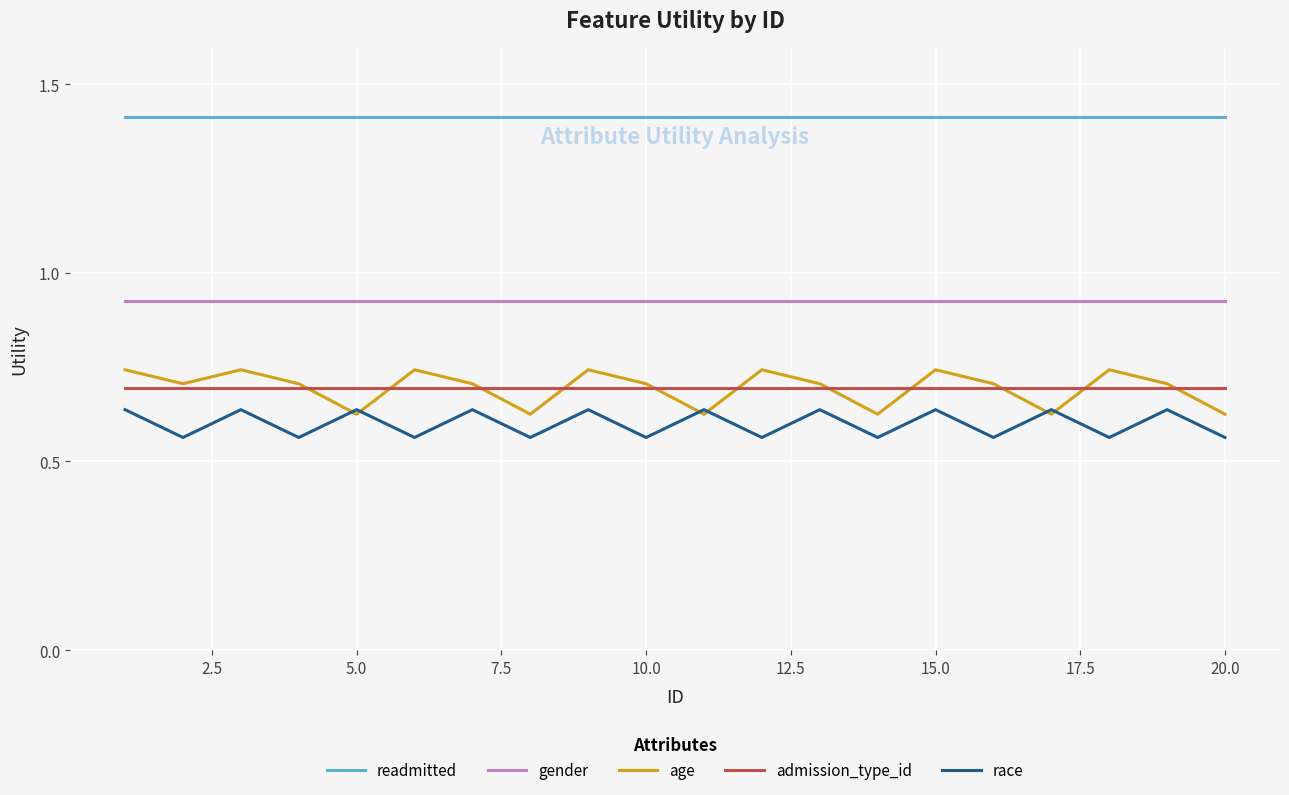

Count the number of data series in this chart.

5